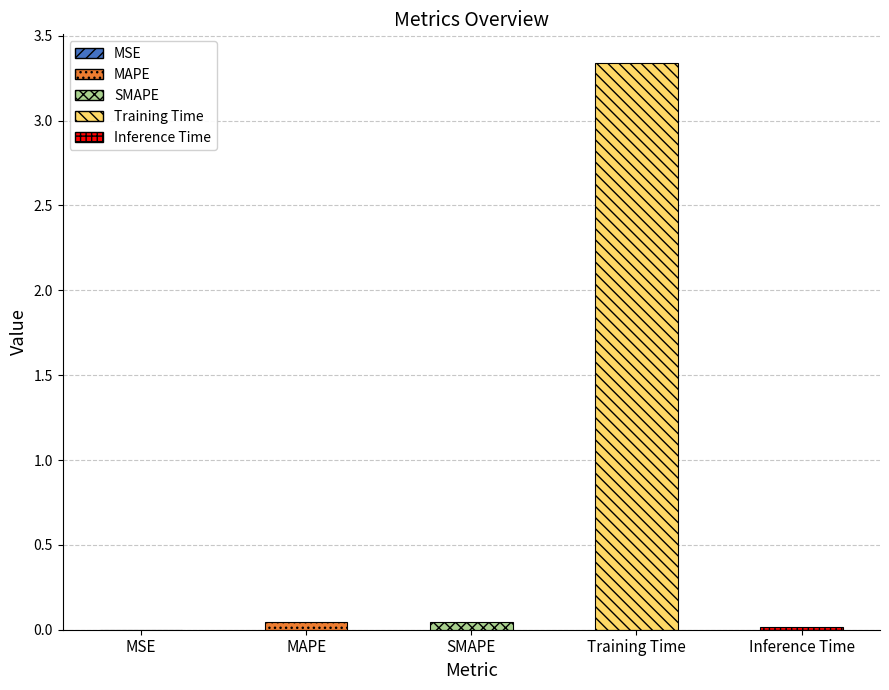

Reading left to right, list all the values displayed in this chart.

MSE=0.0	MAPE=0.0	SMAPE=0.0	Training Time=3.3	Inference Time=0.0